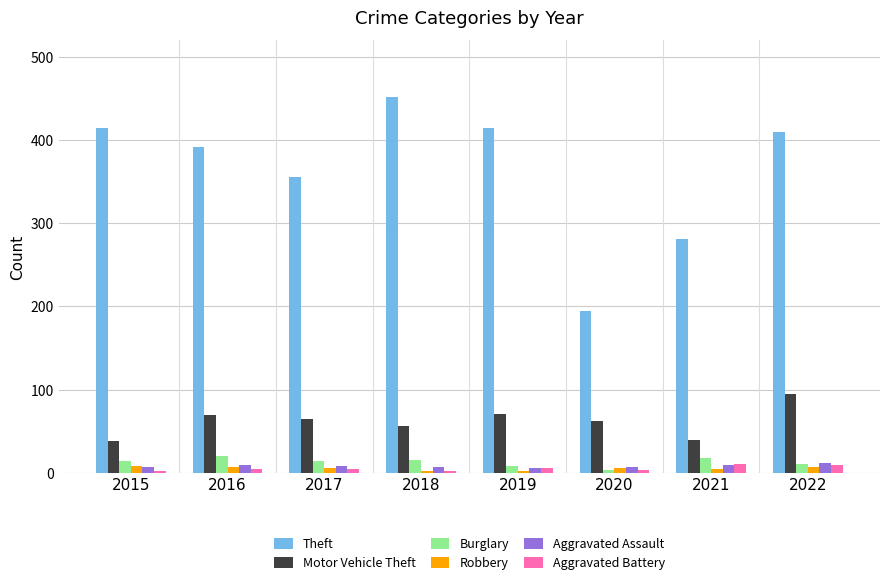

Which series changed the most between 2016 and 2018?

Theft